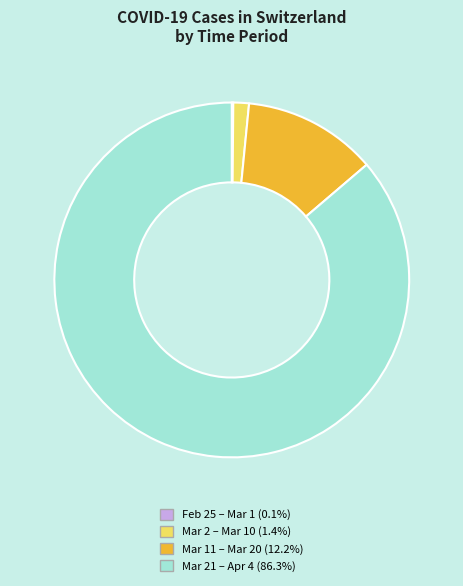

Does any single category account for the majority?

Yes